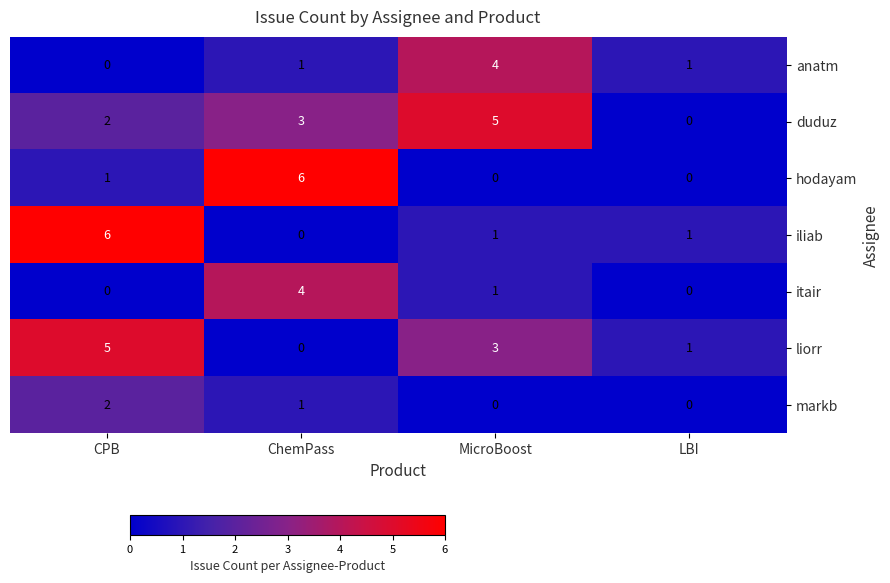

What is the approximate value of anatm at MicroBoost?

4